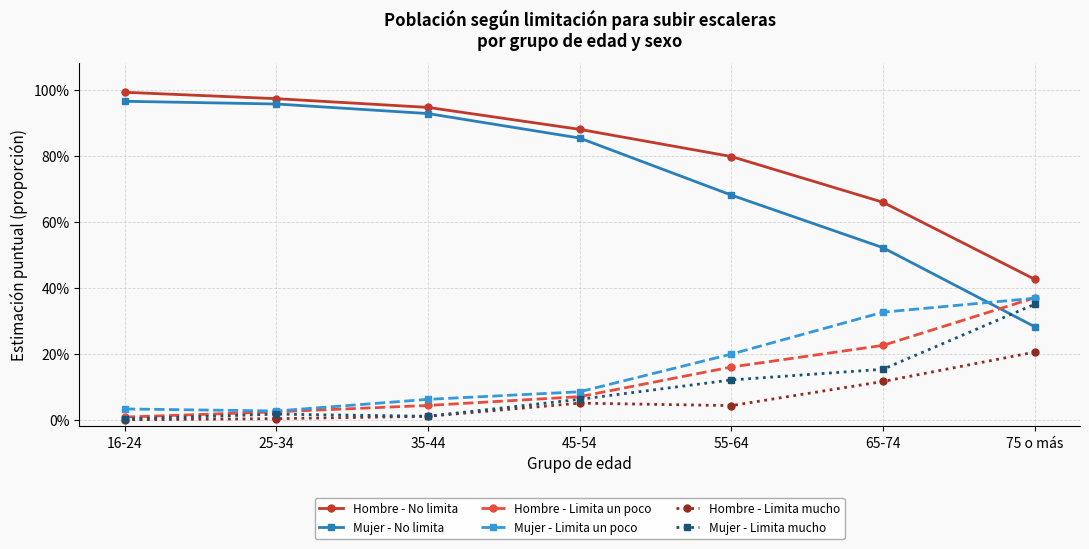

Which series has the largest range (max minus min)?

Mujer - No limita